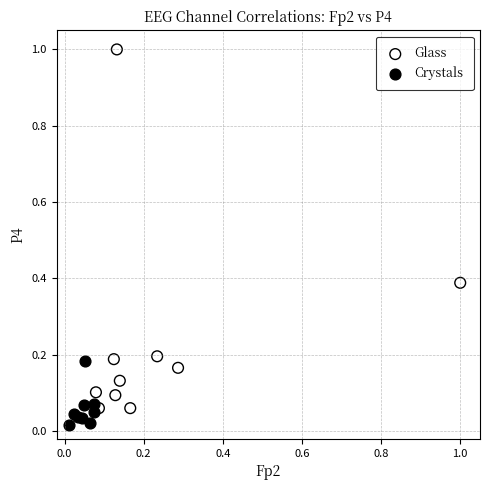

Which series reaches the minimum Y coordinate?

Crystals